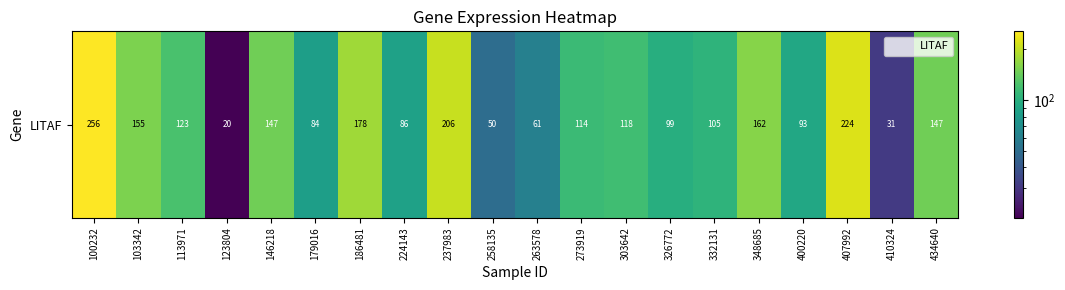

Reading left to right, what are all the values shown in this chart?

100232=256.0	103342=155.3	113971=123.0	123804=20.1	146218=147.0	179016=83.7	186481=178.1	224143=86.0	237983=206.0	258135=50.2	263578=61.2	273919=114.5	303642=117.7	326772=99.0	332131=105.5	348685=161.7	400220=92.7	407992=224.0	410324=31.1	434640=146.8